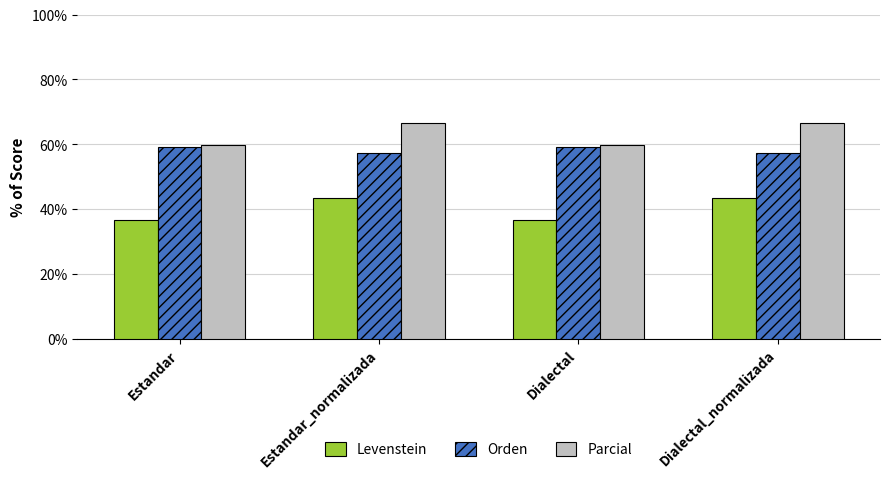

Reading right to left, extract all data points from this chart.

Levenstein: Dialectal_normalizada=43.5	Dialectal=36.5	Estandar_normalizada=43.5	Estandar=36.5
Orden: Dialectal_normalizada=57.1	Dialectal=59.2	Estandar_normalizada=57.1	Estandar=59.2
Parcial: Dialectal_normalizada=66.7	Dialectal=59.7	Estandar_normalizada=66.7	Estandar=59.7